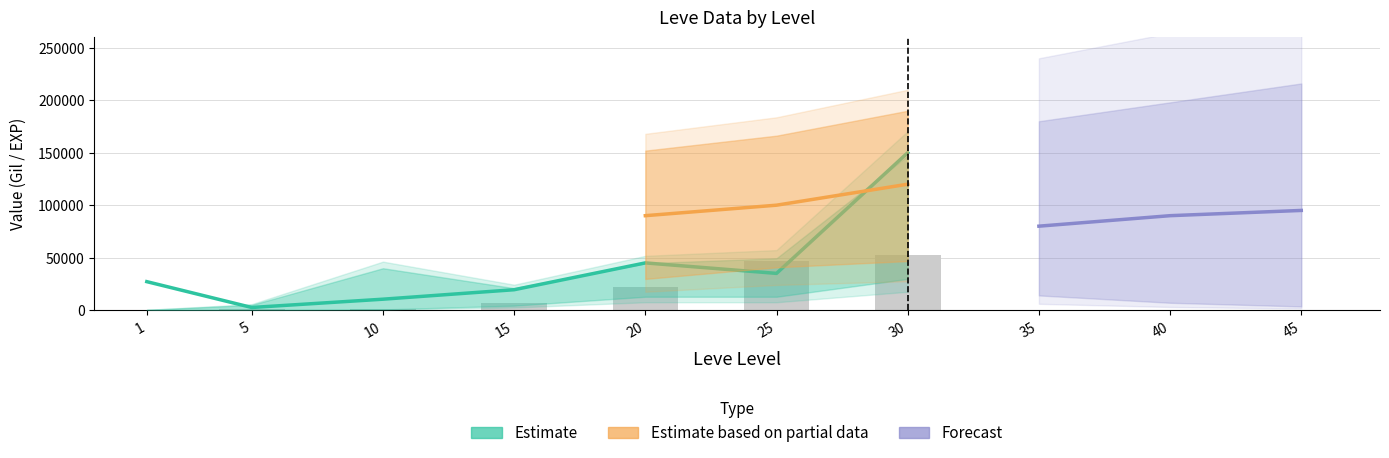

How many groups of bars are there?

7